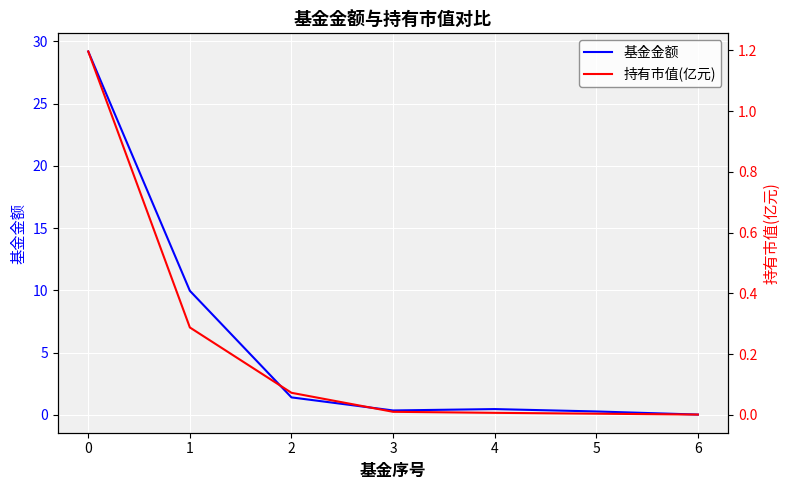

True or false: 基金金额 and 持有市值(亿元) cross at least once.

False